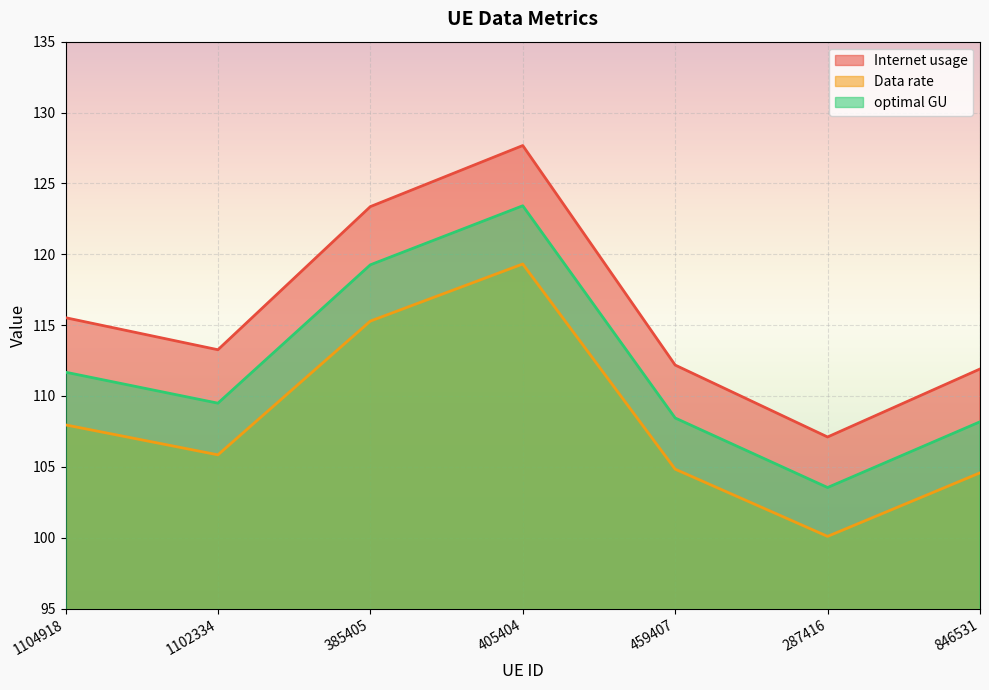

True or false: optimal GU has more than 2 interior local peaks.

False